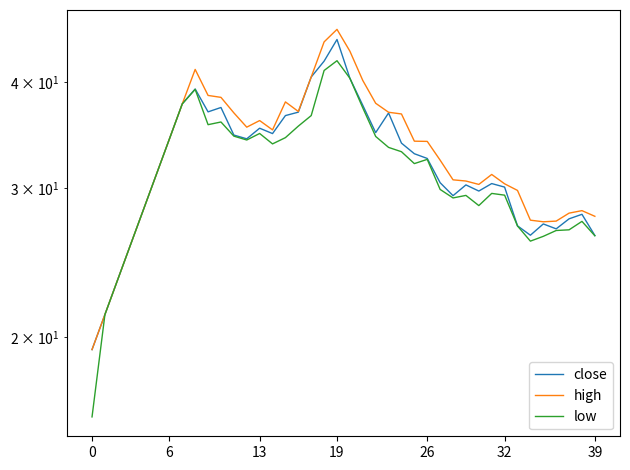

True or false: low has more than 2 interior local peaks.

True